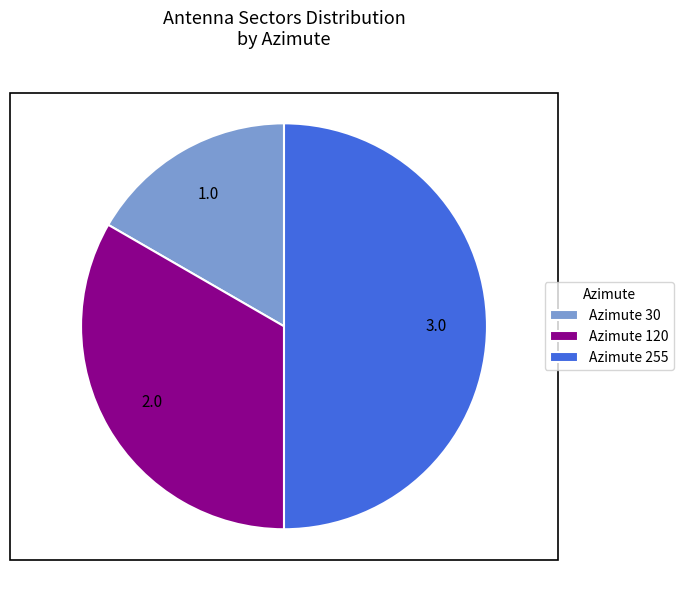

Is the sum of Azimute 30 and Azimute 255 greater than half?

Yes